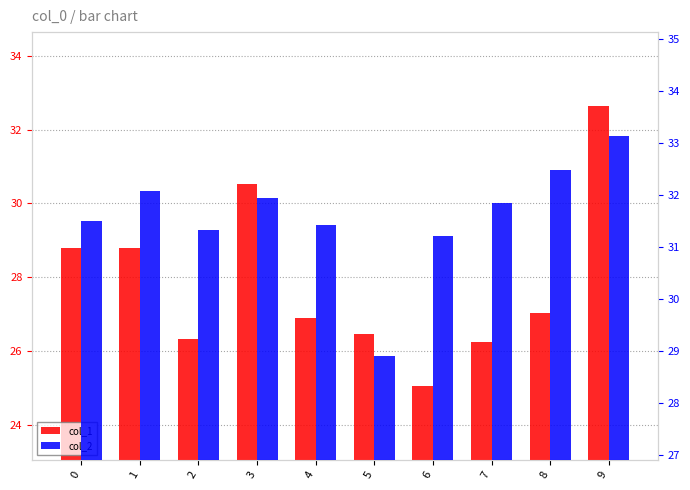

Which category has the highest value across all series?

9